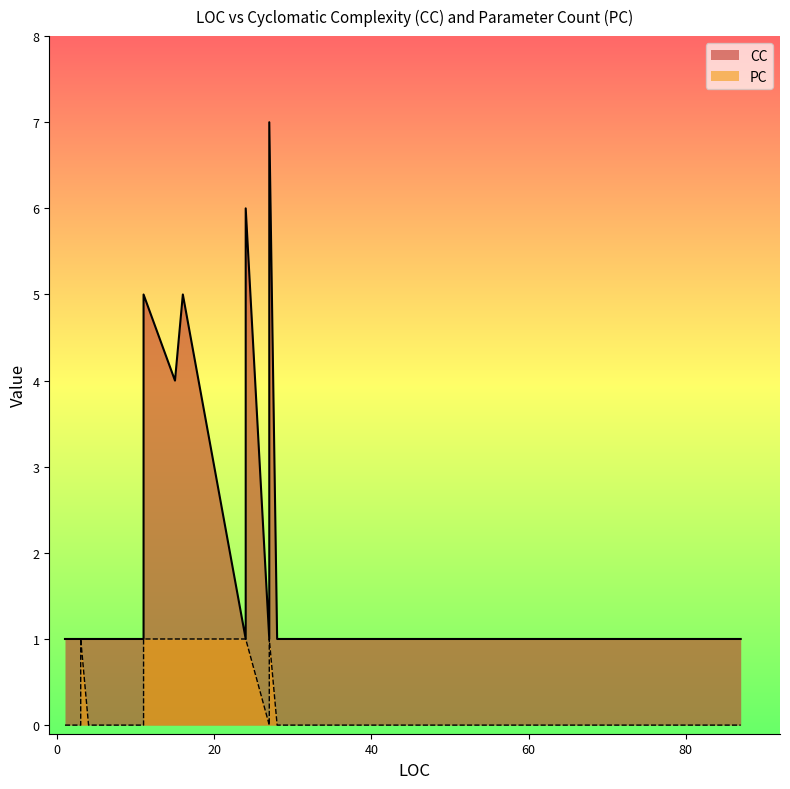

What are all the series names shown in the legend?

CC, PC